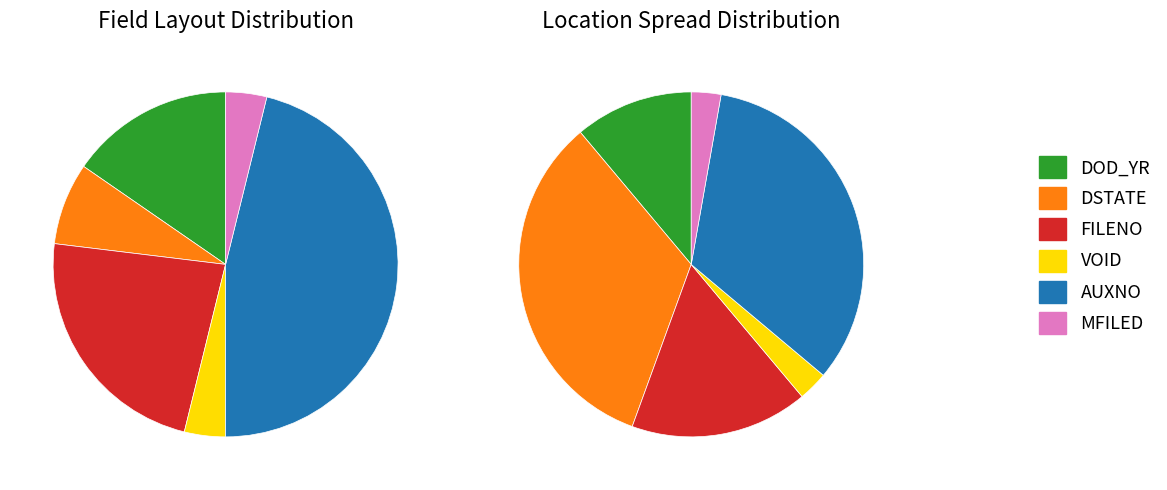

The MFILED slice represents 1% of the pie. True or false?

False